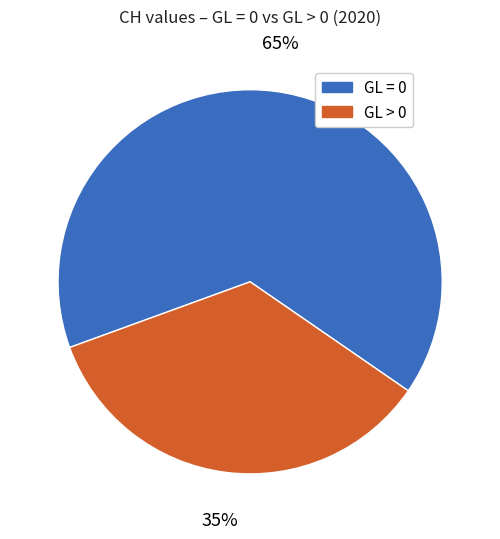

Is there any slice that represents more than half of the pie?

Yes